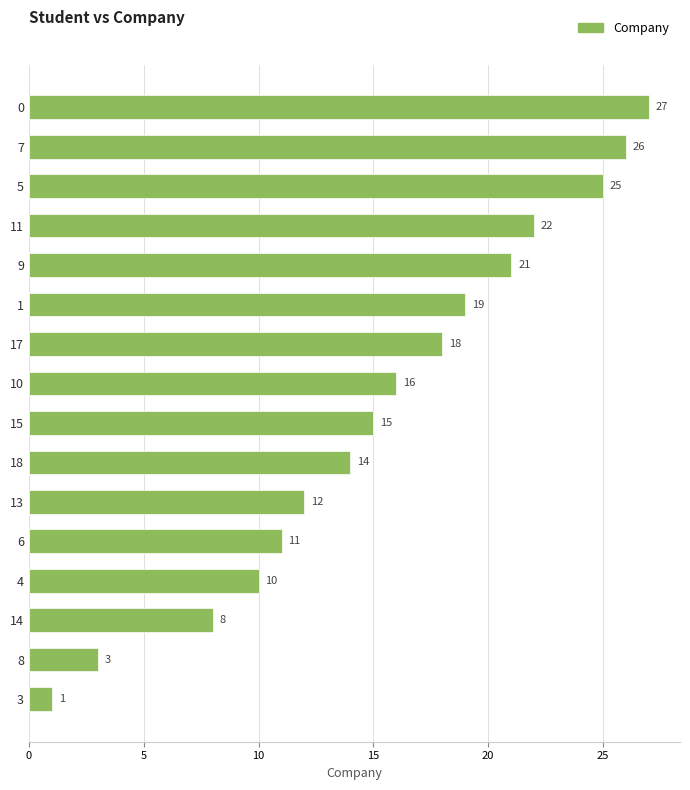

At which label is the value closest to 14?

18